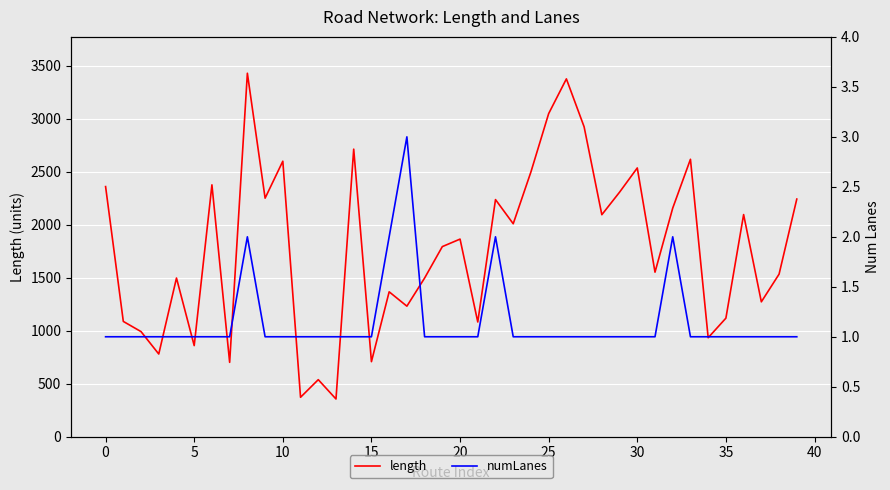

What is the approximate value of length at 19?

1794.2